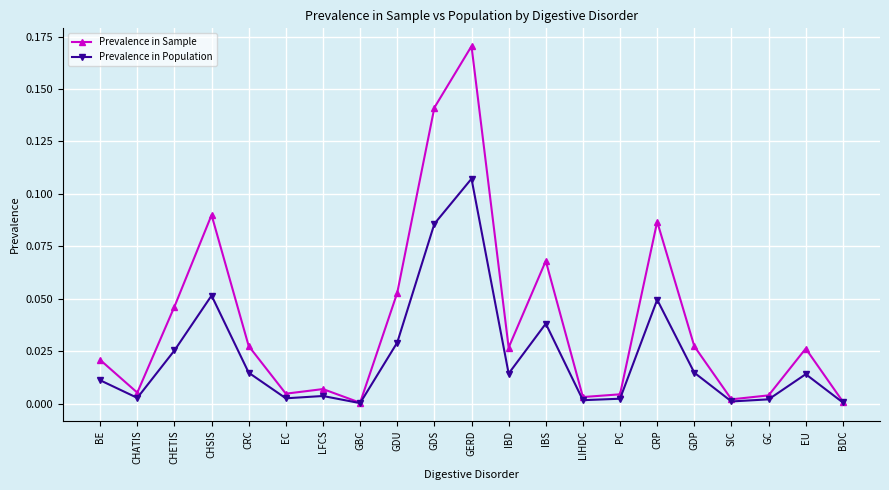

Which label corresponds to the largest value in the chart?

GERD